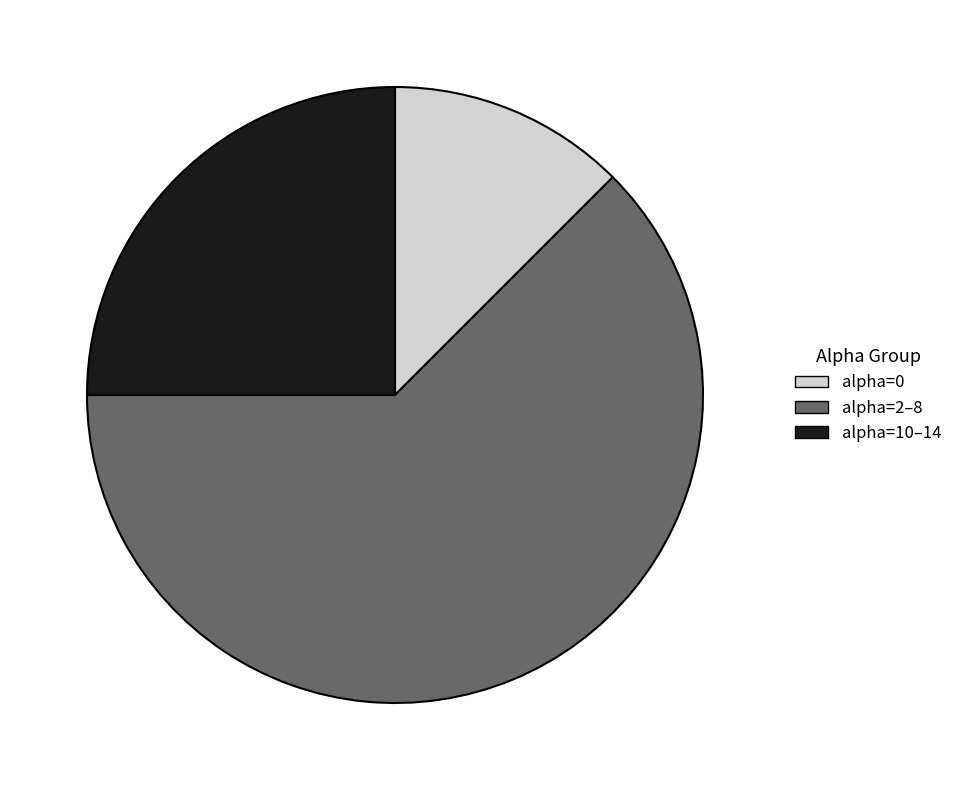

What is the largest slice in the pie chart?

alpha=2–8